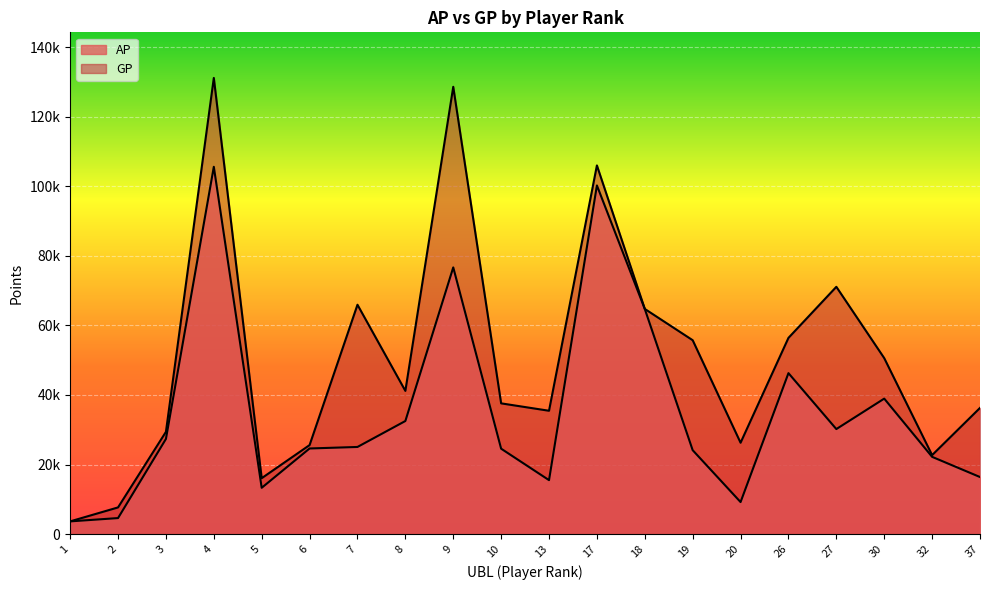

Is it true that AP equals 9596 at 10?

False